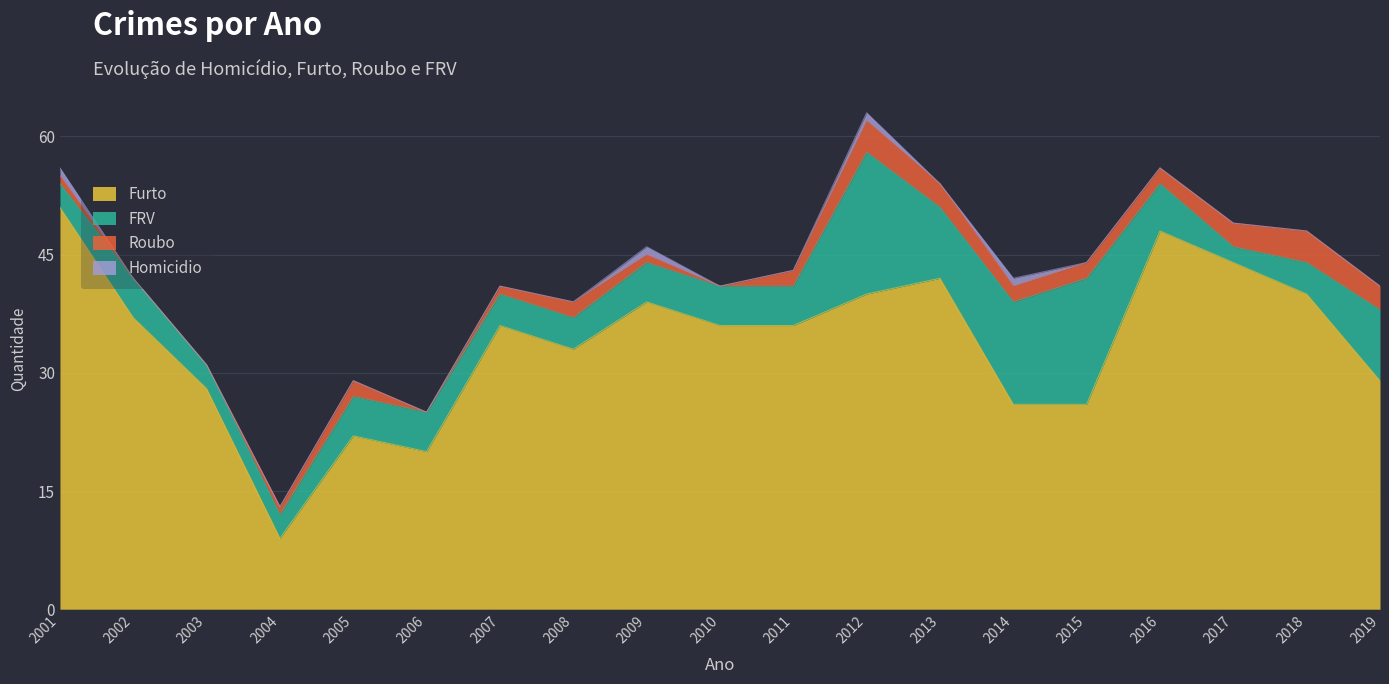

What are all the series names shown in the legend?

Furto, FRV, Roubo, Homicidio